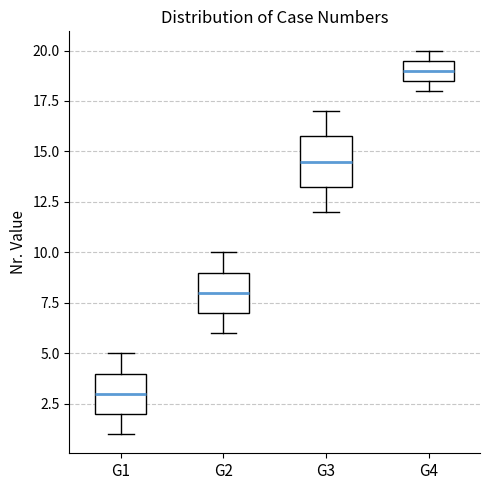

Reading left to right, transcribe this box plot: for each box, give where its median line is, the range the box spans, and where its two whiskers end, as read against the y-axis. The values are not printed on the chart, so give them approximately, as read against the axis.

G1: median 3.0, box 2.0 to 4.0, whiskers 1.0 to 5.0
G2: median 8.0, box 7.0 to 9.0, whiskers 6.0 to 10.0
G3: median 14.5, box 13.5 to 16.0, whiskers 12.0 to 17.0
G4: median 19.0, box 18.5 to 19.5, whiskers 18.0 to 20.0